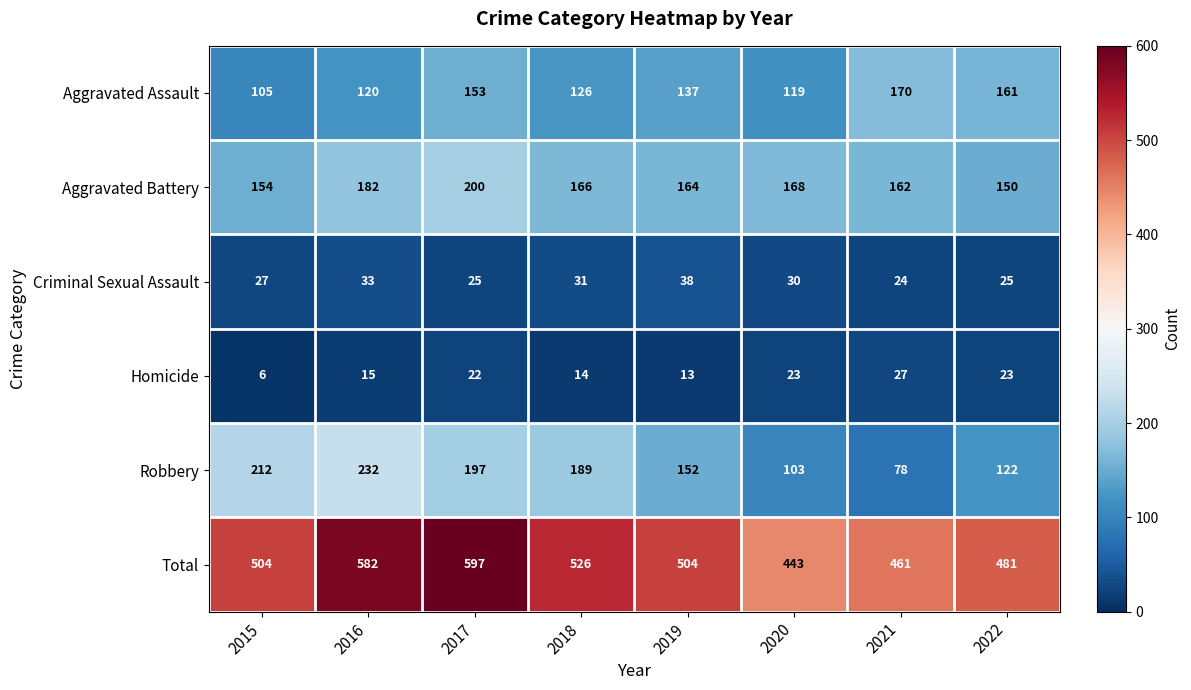

Read the Aggravated Battery value at 2017, to the nearest 10.

200